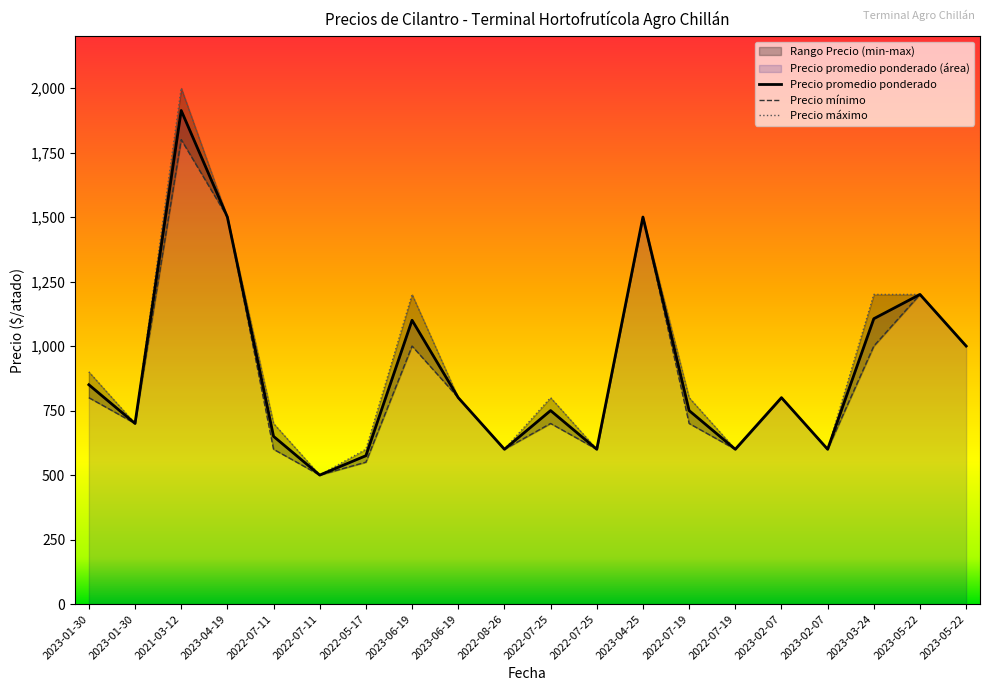

List the series in order of their peak value, highest first.

Precio maximo, Precio promedio ponderado, Precio minimo